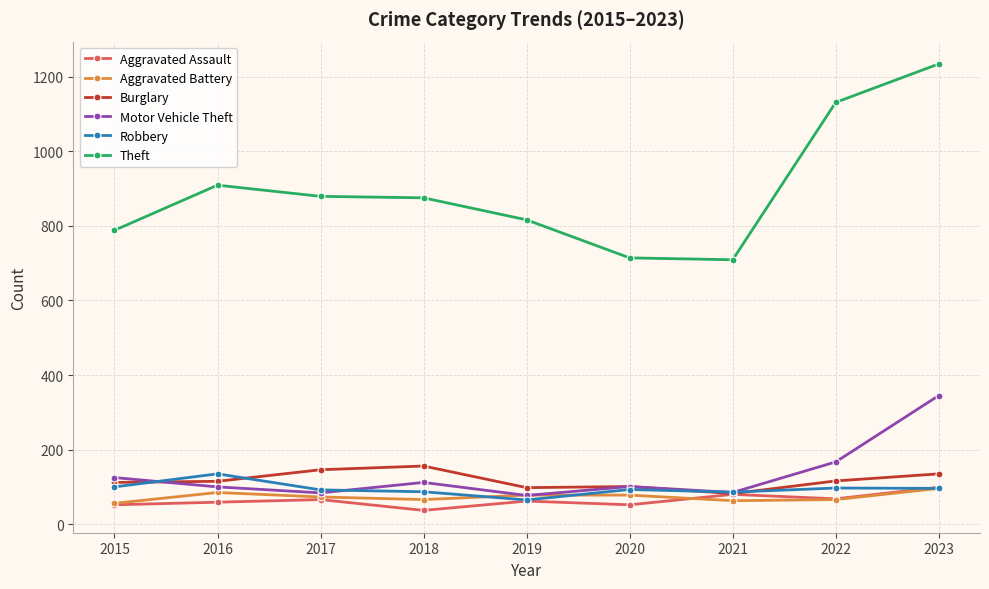

What is the spread (max minus min) of values at 2020?

662